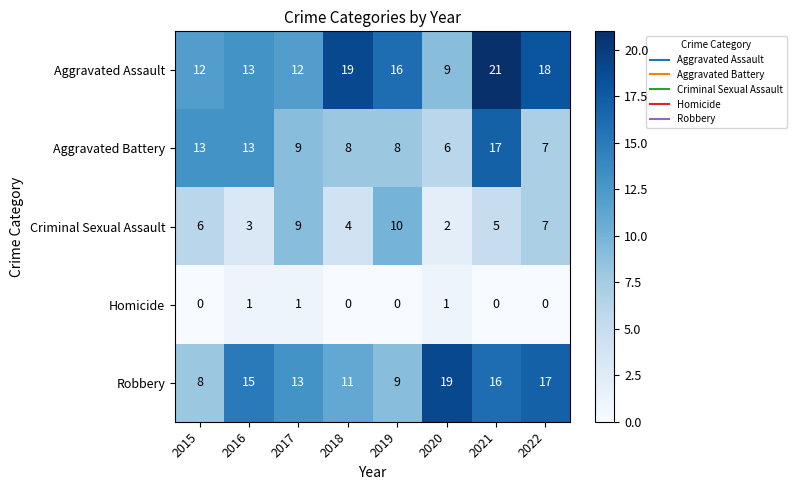

Count the number of categories in the chart.

8